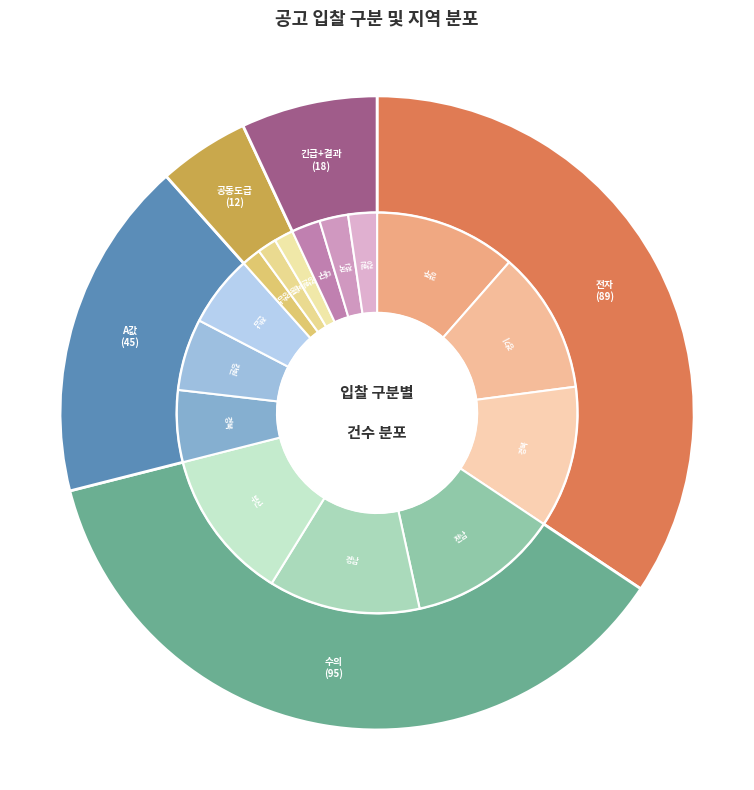

Which category has the biggest portion of the pie?

수의